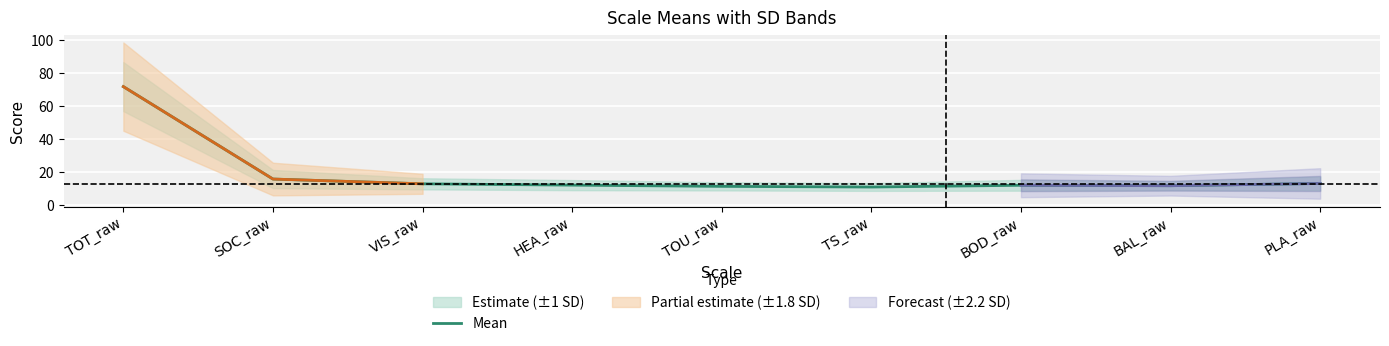

What is the sum of all values?

173.1